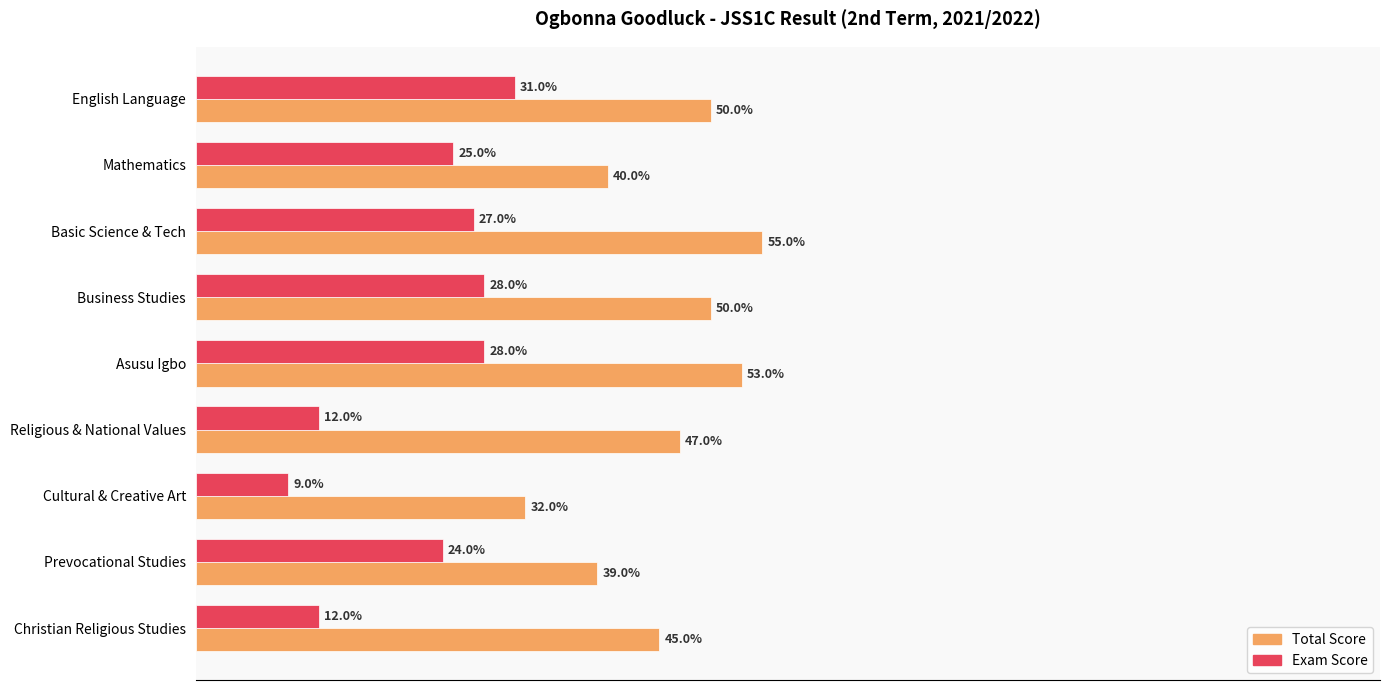

Rank the series at Prevocational Studies from highest to lowest value.

Total Score, Exam Score